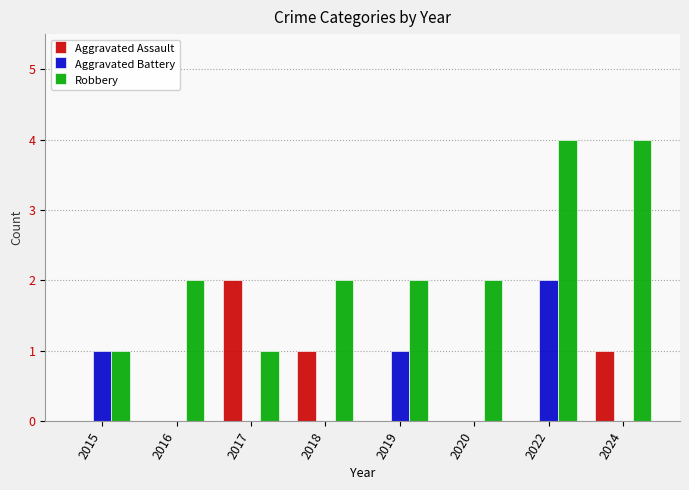

At which category is the sum across all series the highest?

2022